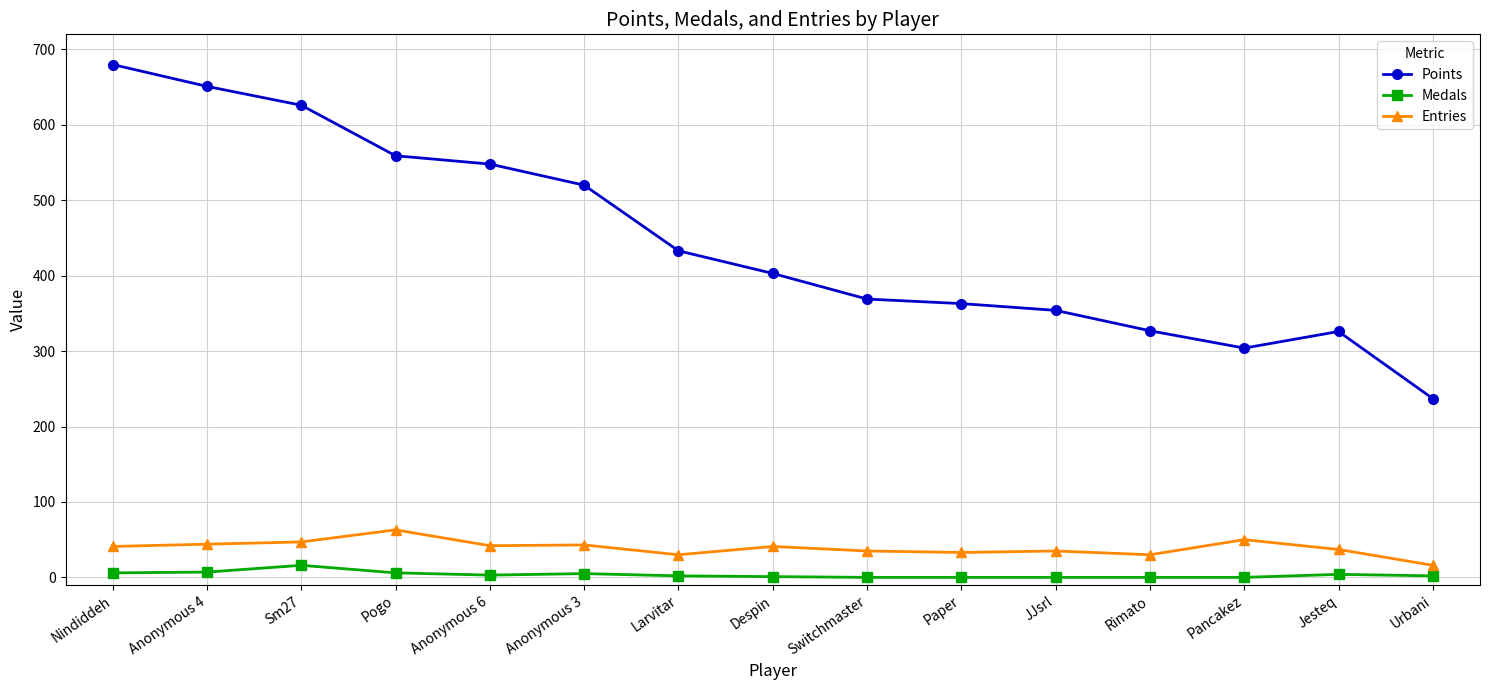

Count the number of data series in this chart.

3